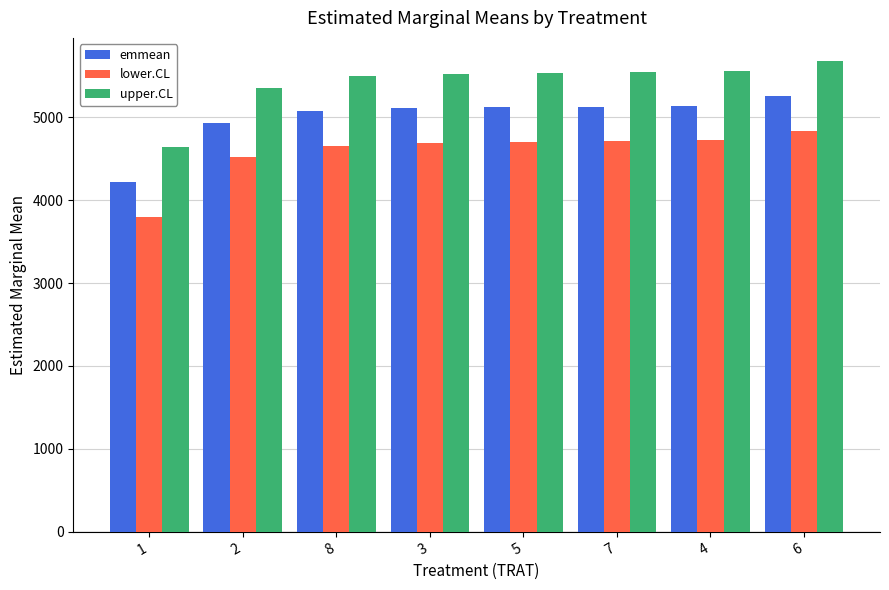

Where is lower.CL nearest to the value 4318?

2